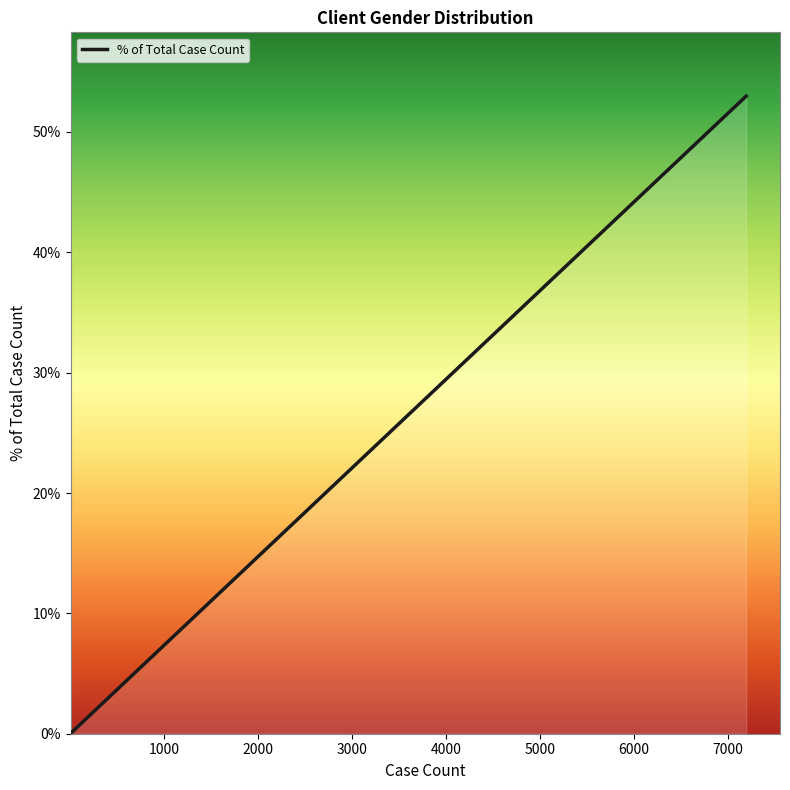

Is this an area chart (filled region under the line)?

Yes